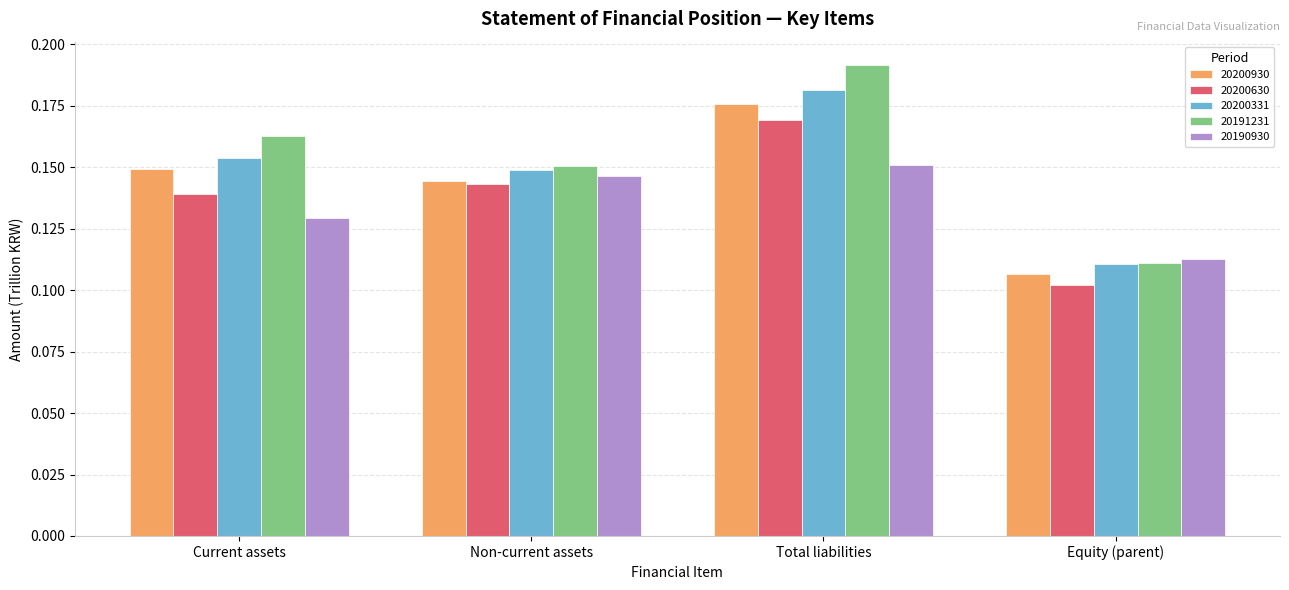

True or false: 20200930 has a value of 0.2 at Equity (parent).

False